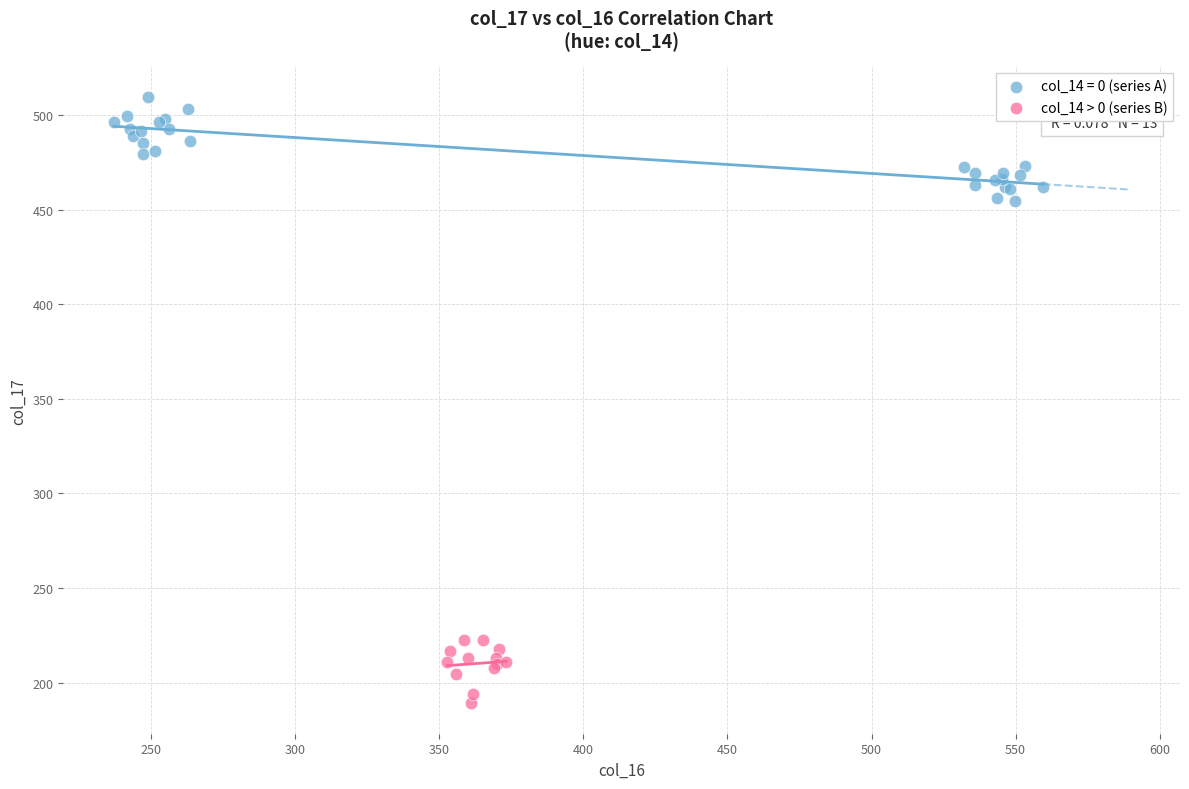

Which series contains the lowest Y value?

col_14 > 0 (series B)